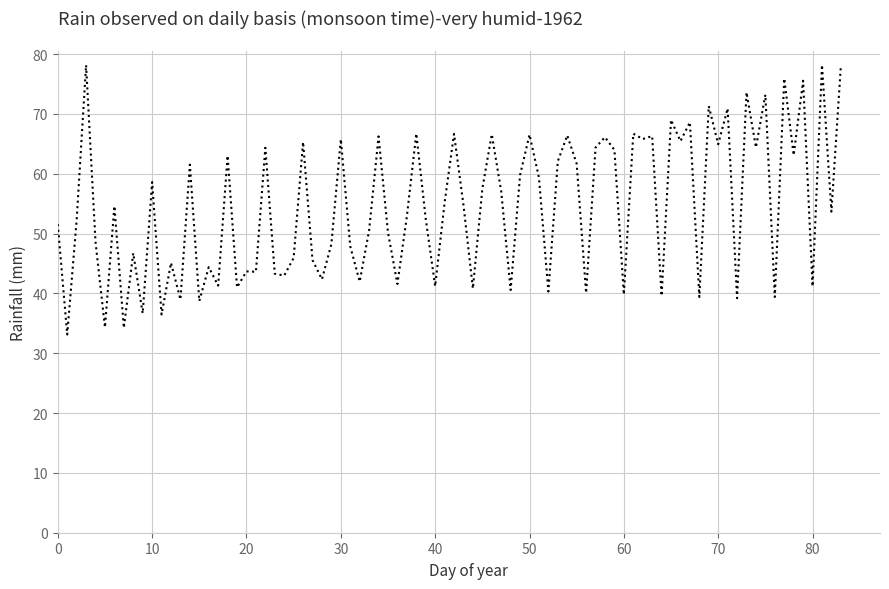

What is the difference between the maximum and minimum values?

45.1